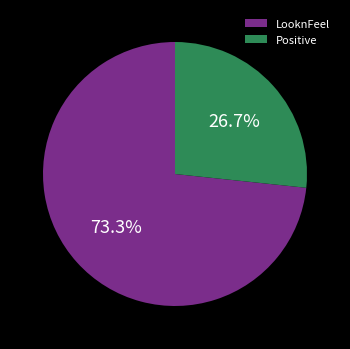

How many segments does this pie chart have?

2